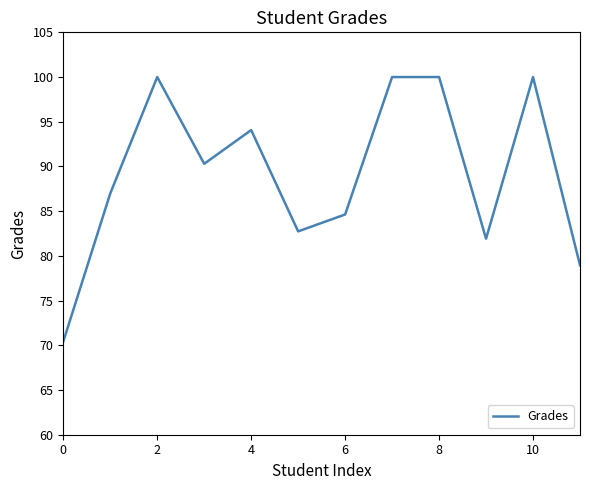

True or false: the data has more than 2 interior local peaks.

True